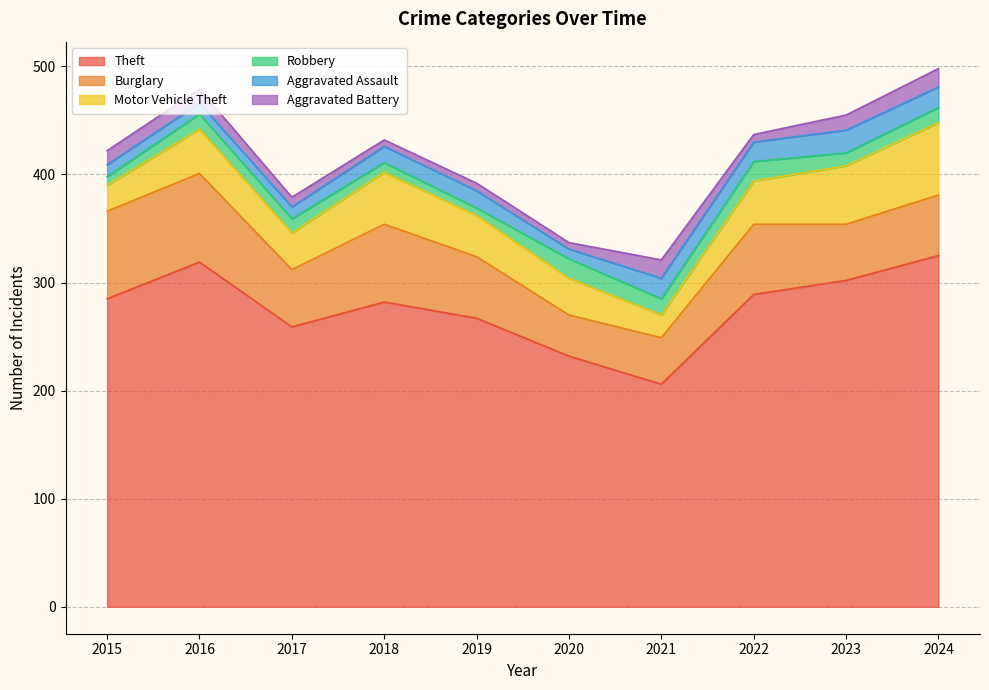

At how many categories does at least one series exceed 278?

6